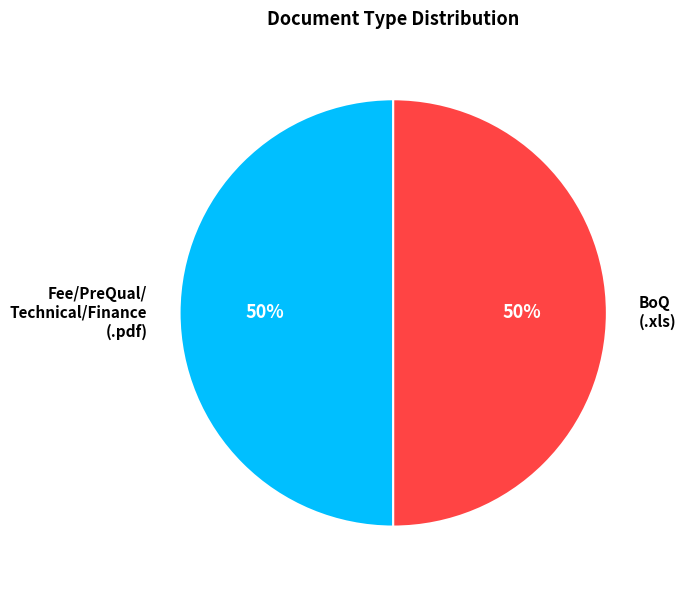

To the nearest percent, what percentage of the pie is BoQ (.xls)?

50%